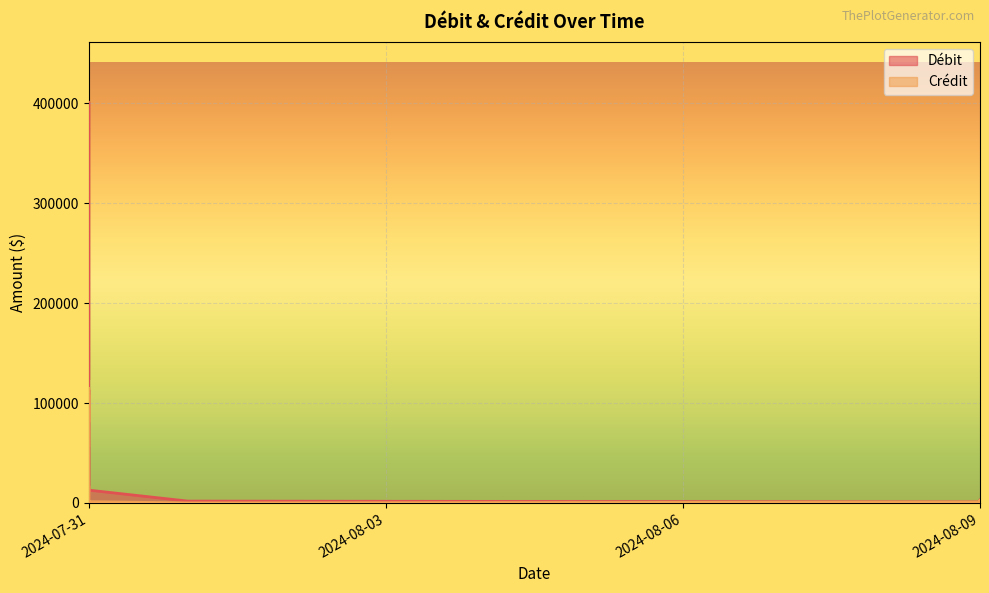

What is the sum of all Crédit values?

387090.8